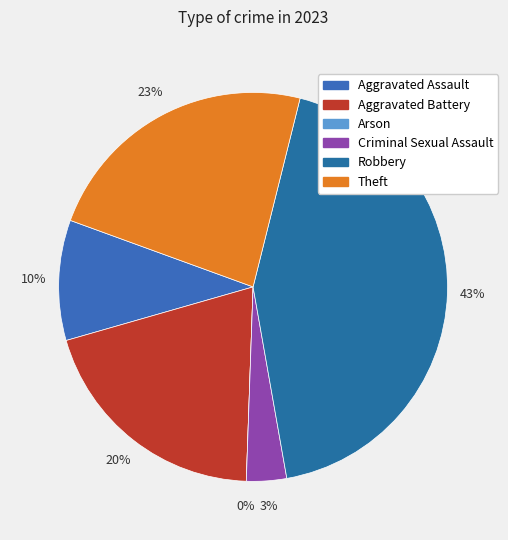

Does Theft represent more than half of the total?

No